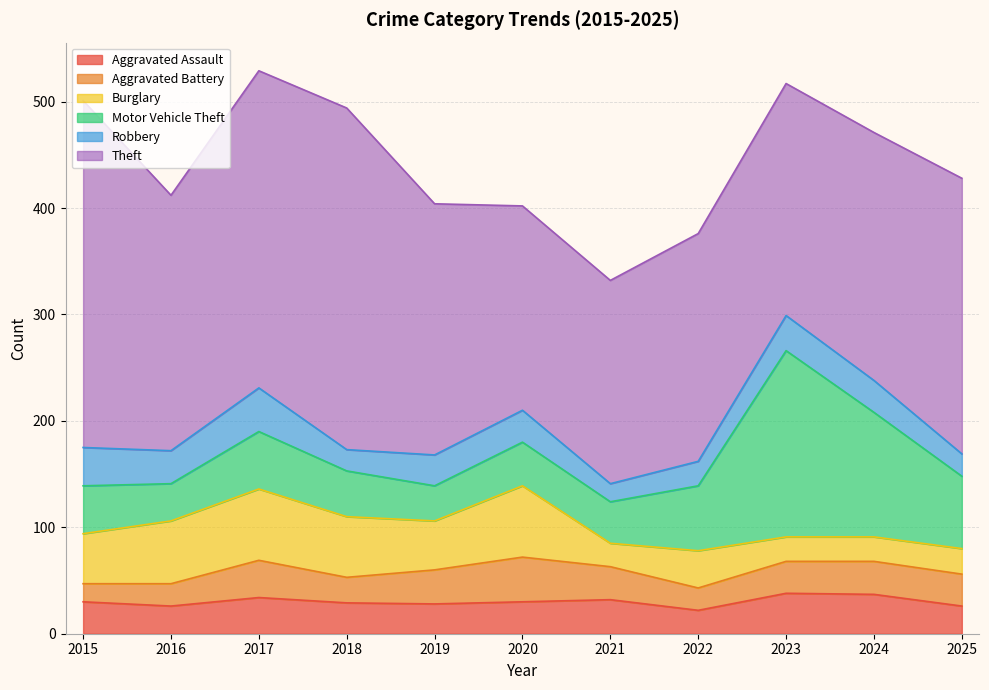

Rank the series by their maximum value, from lowest to highest.

Aggravated Assault, Robbery, Aggravated Battery, Burglary, Motor Vehicle Theft, Theft